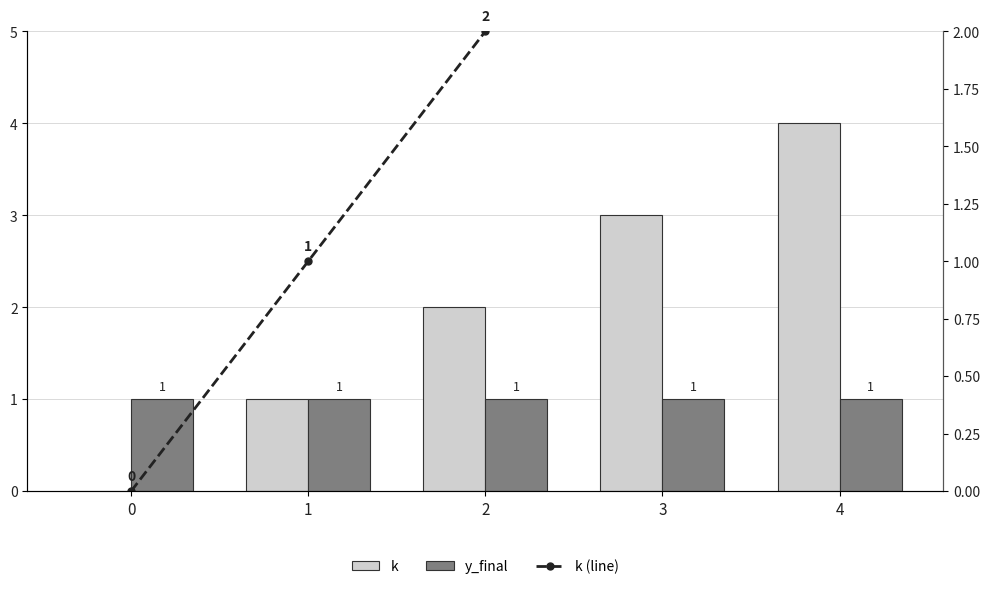

What is the value of the k (line) bar at the 3rd from the left?

2